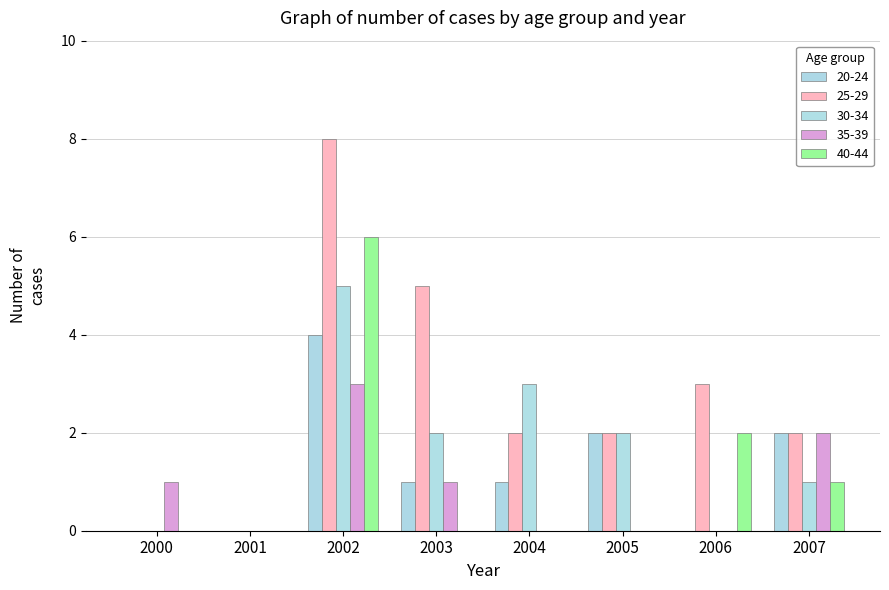

What is the difference between the maximum and minimum values in the 40-44 series?

6